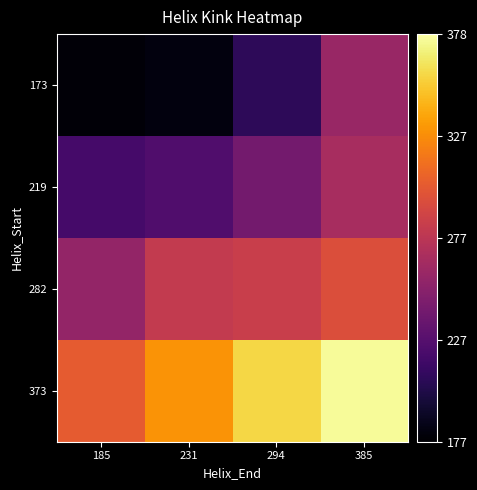

At which category is the sum across all series the highest?

385